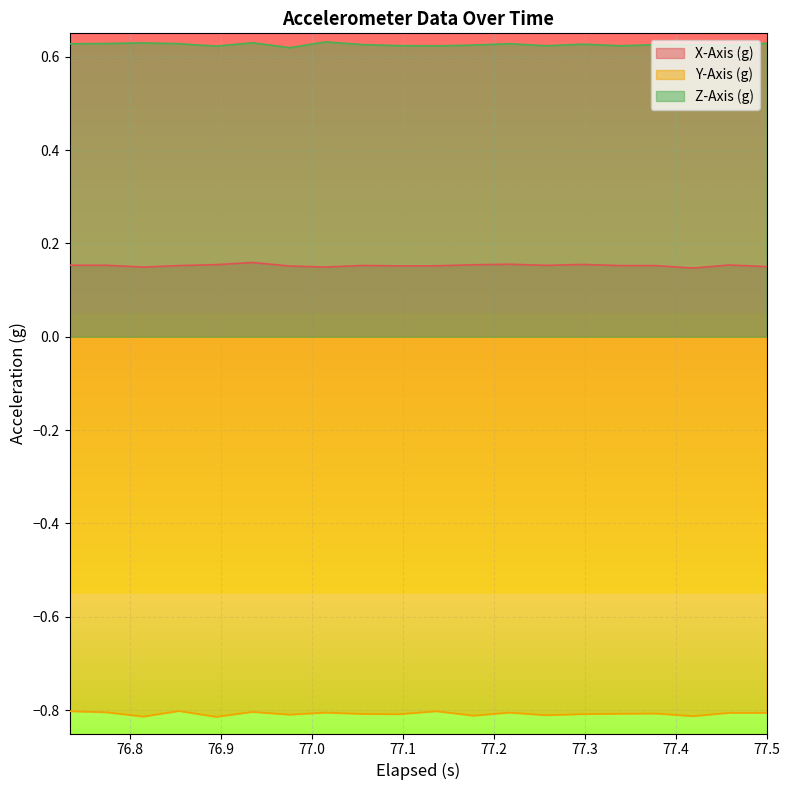

True or false: Y-Axis (g) and Z-Axis (g) cross at least once.

False